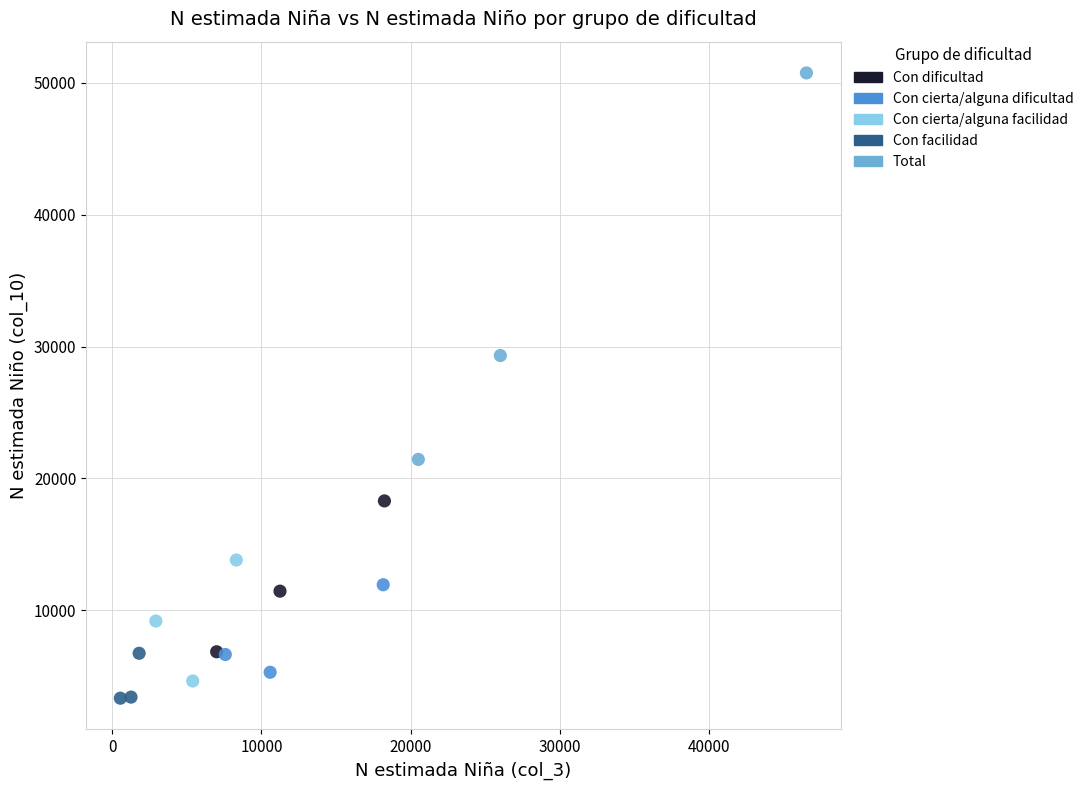

Which series has the largest Y range (max minus min)?

Total